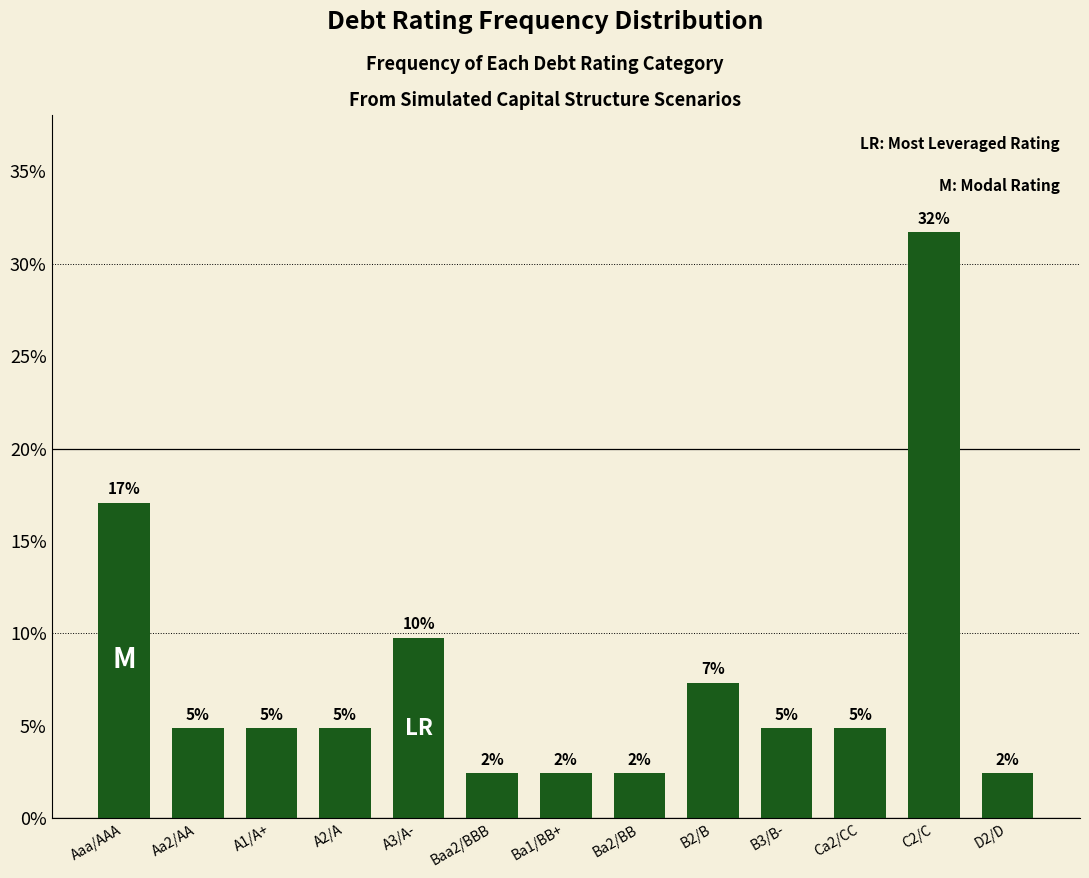

Does the chart contain any negative values?

No